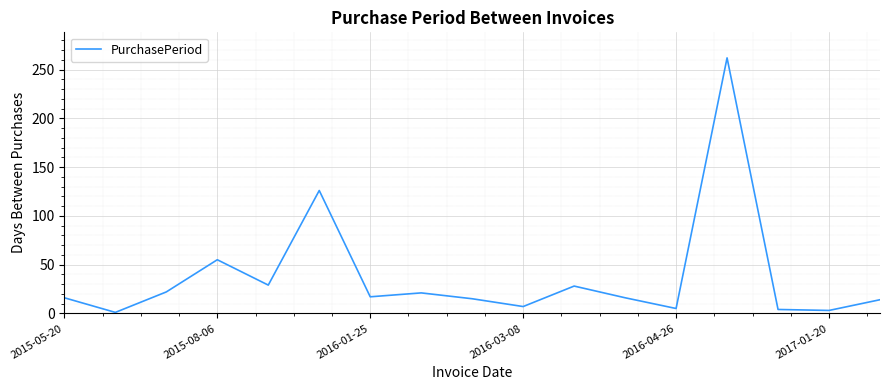

What is the greatest value displayed?

262